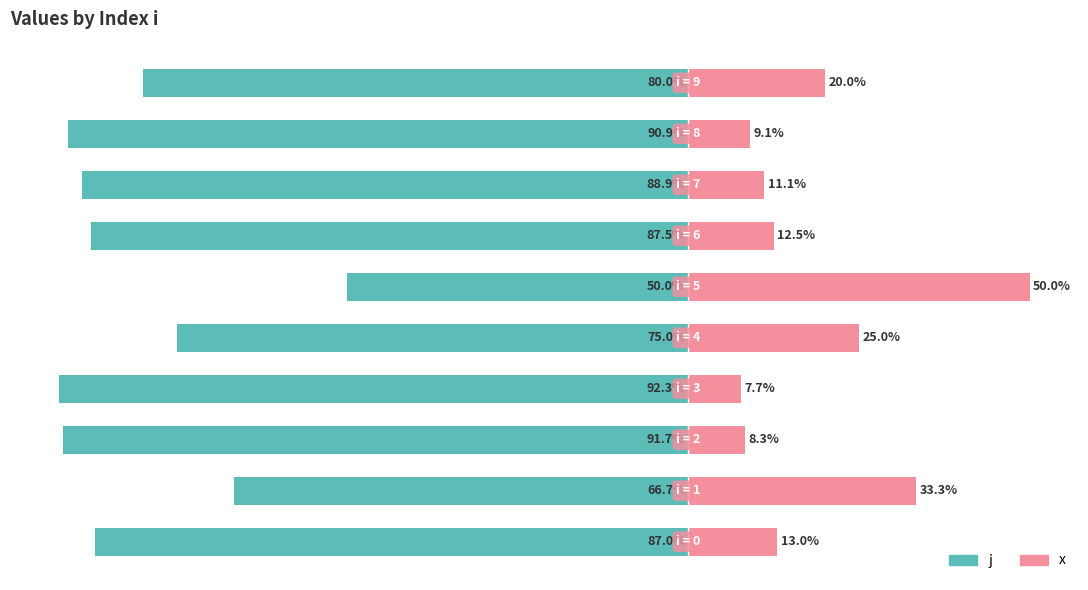

What are all the series names shown in the legend?

j, x